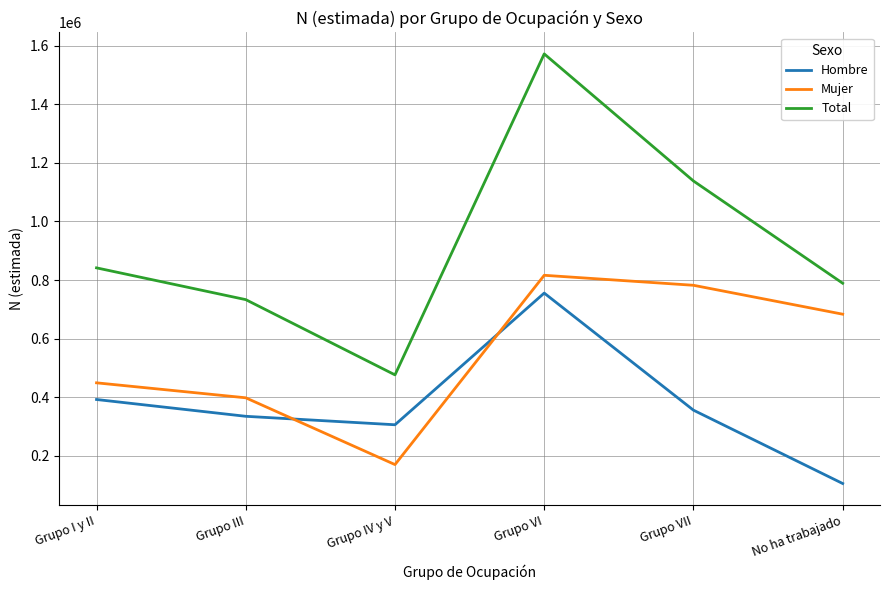

What position from the right is Grupo IV y V?

4